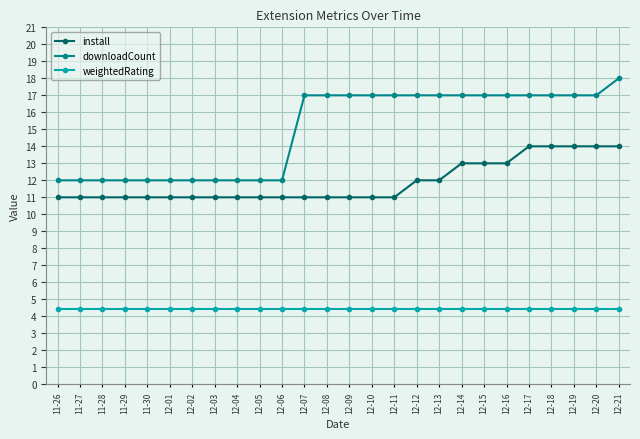

What is the total value across all series at 11-26?

27.4